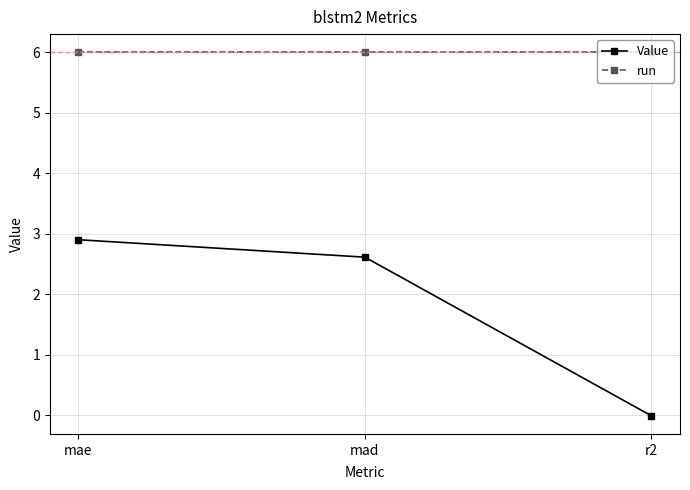

What is the sum of the run values at mae and mad?

12.0